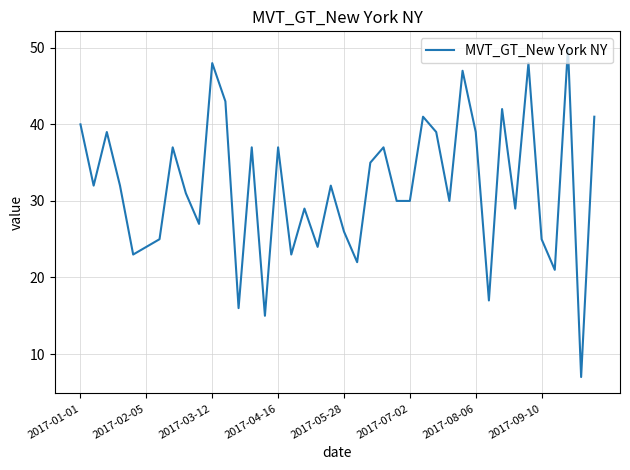

What is the difference between the maximum and second lowest values?

35